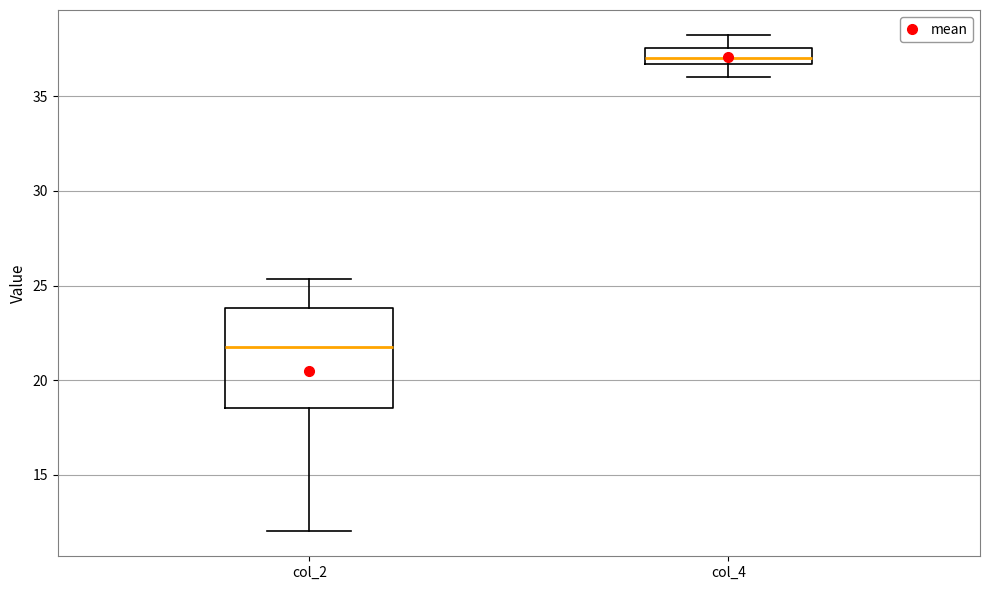

Reading left to right, transcribe this box plot: for each box, give where its median line is, the range the box spans, and where its two whiskers end, as read against the y-axis. The values are not printed on the chart, so give them approximately, as read against the axis.

col_2: median 22.0, box 18.5 to 24.0, whiskers 12.0 to 25.5
col_4: median 37.0, box 36.5 to 37.5, whiskers 36.0 to 38.5